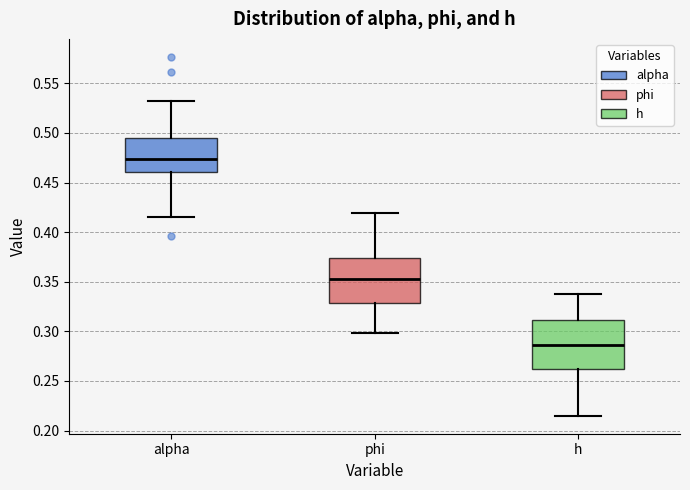

Where does the median line of the box for alpha sit on the y-axis? The values are not printed on the chart, so give them approximately, as read against the axis.

0.475